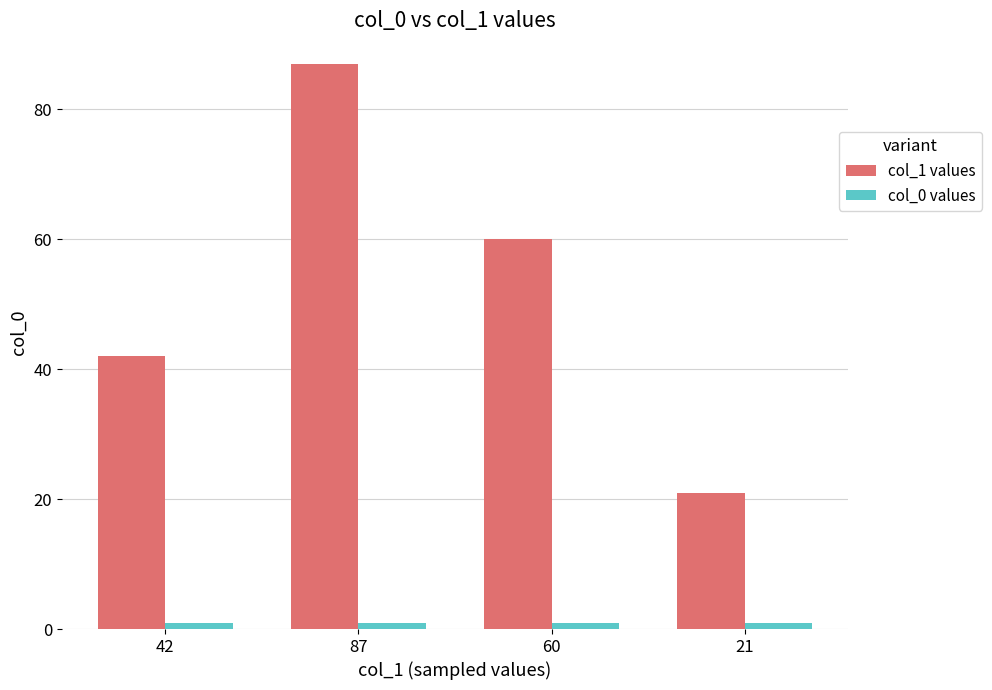

How many distinct data groups are displayed?

2